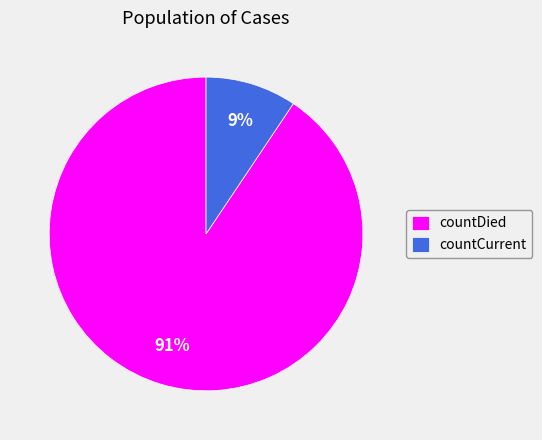

What is the largest slice in the pie chart?

countDied